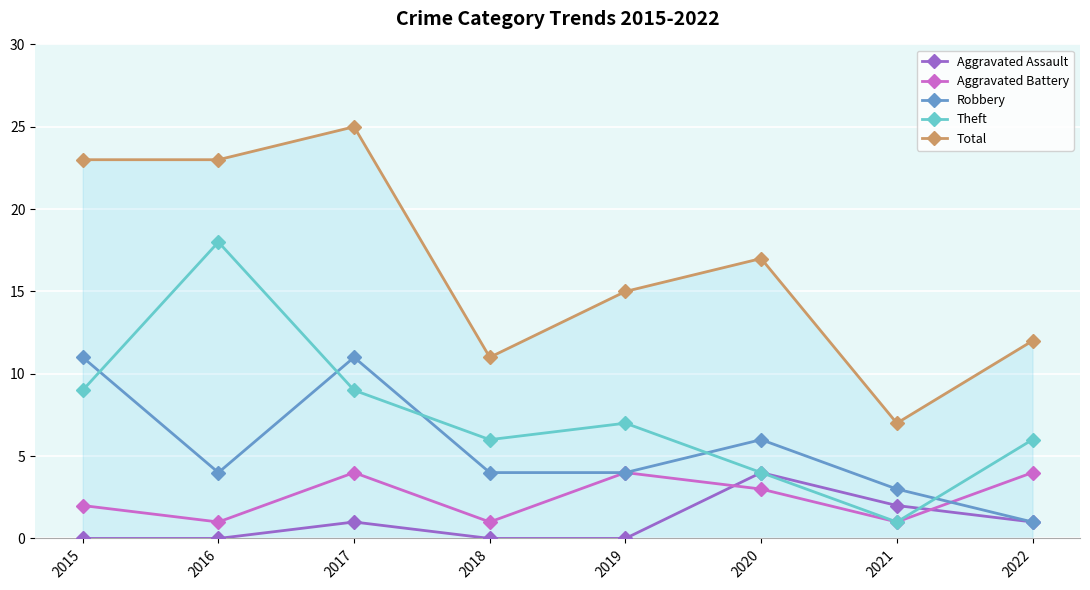

Does the chart have visible grid lines?

Yes